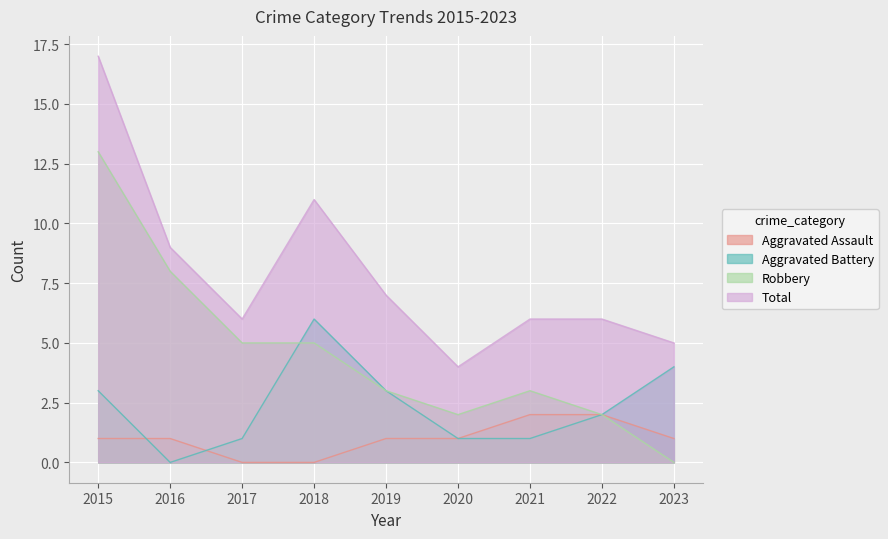

Is it true that Aggravated Assault equals -1 at 2018?

False